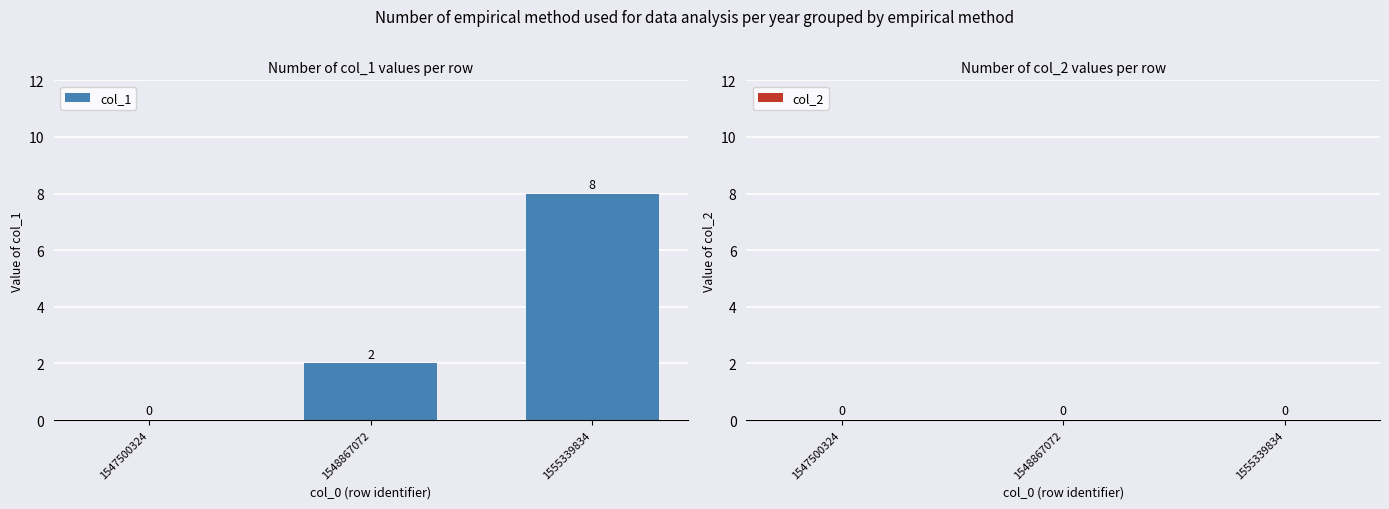

Which has a higher value, 1547500324 or 1548867072?

1548867072